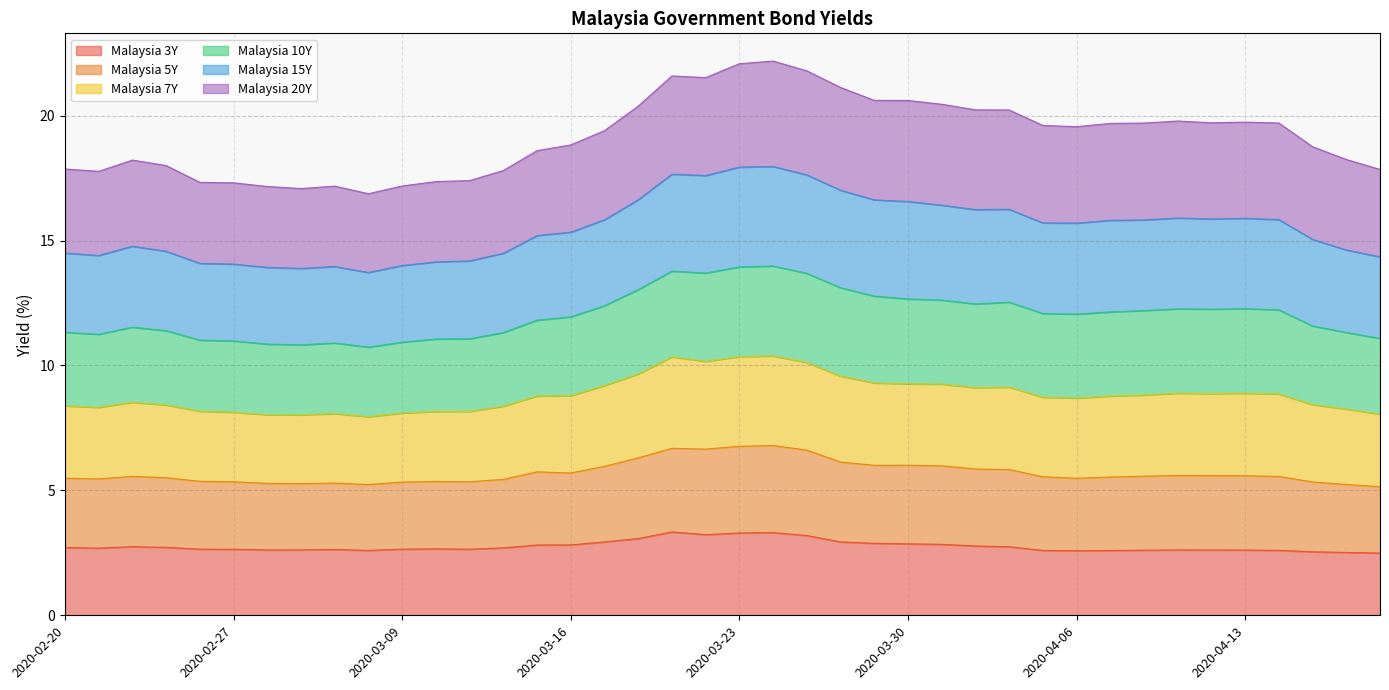

True or false: Malaysia 5Y and Malaysia 7Y intersect in this chart.

False